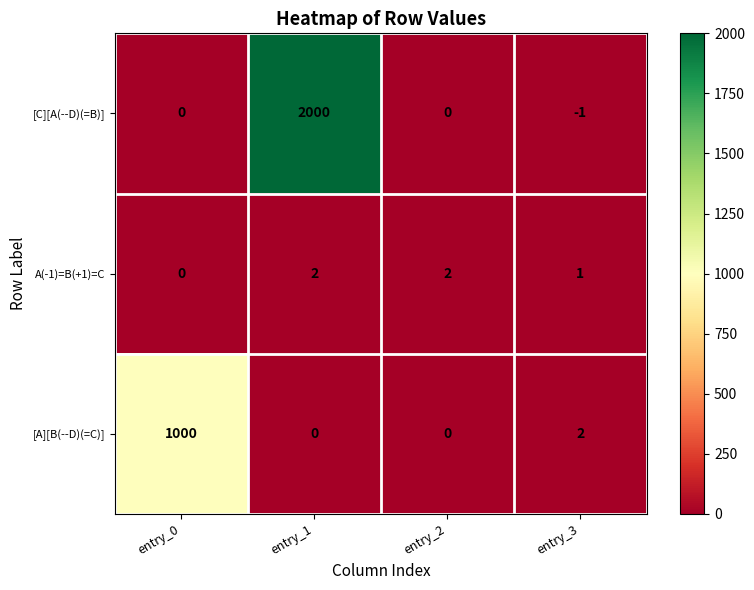

Where is [A][B(--D)(=C)] nearest to the value 500?

entry_3